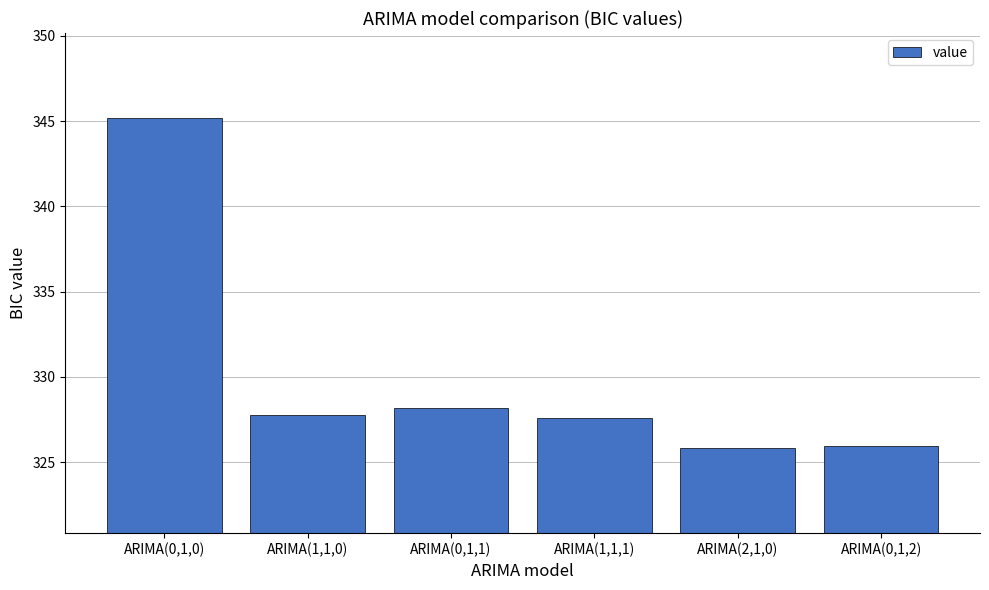

What is the difference between the second highest and second lowest values?

2.2